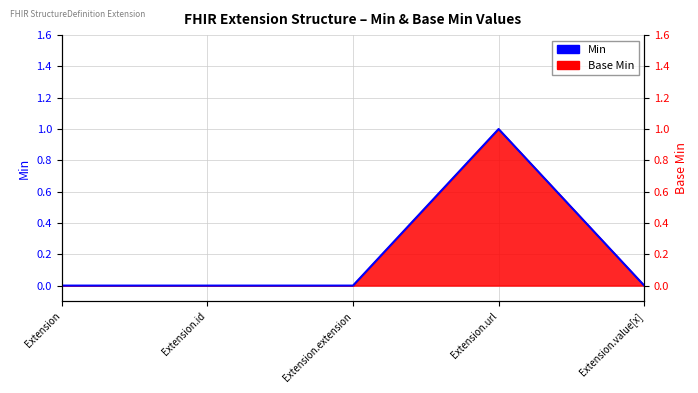

Reading left to right, list all the values displayed in this chart.

0	0	0	1	0